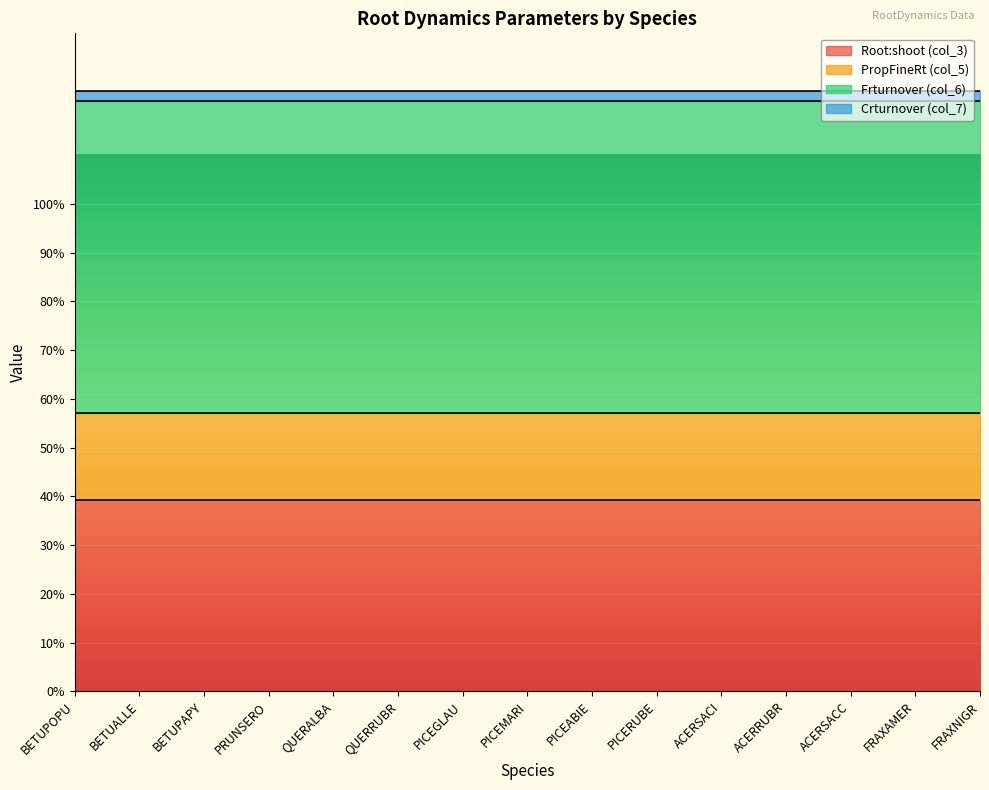

What is the sum of all Crturnover (col_7) values?

0.3